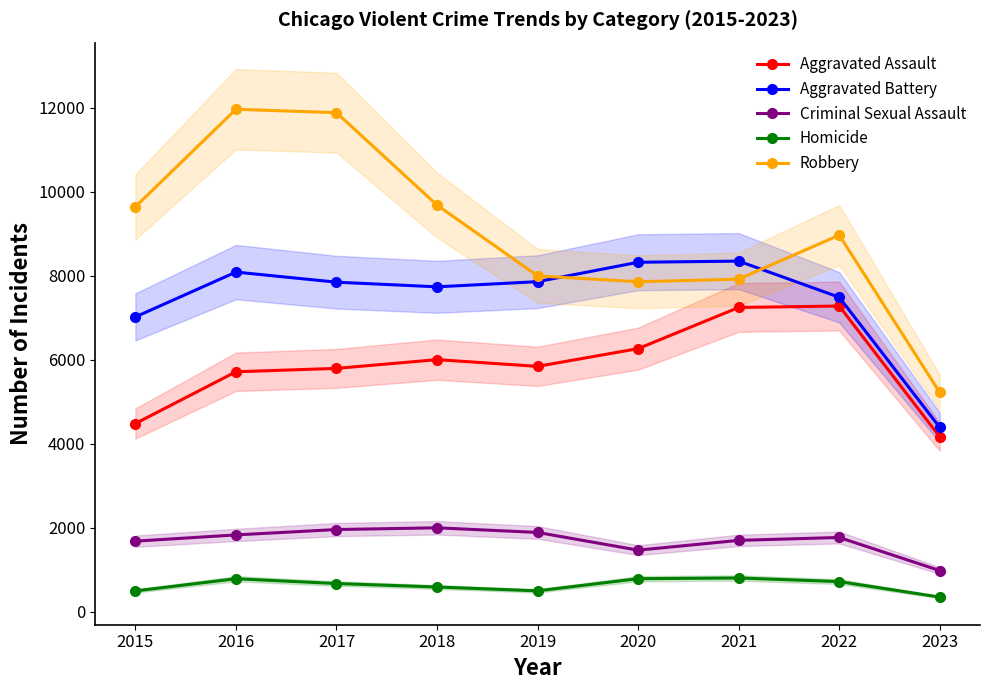

Reading left to right, list all the values displayed in this chart.

Aggravated Assault: 2015=4480	2016=5712	2017=5793	2018=6001	2019=5841	2020=6263	2021=7243	2022=7277	2023=4162
Aggravated Battery: 2015=7018	2016=8085	2017=7845	2018=7734	2019=7857	2020=8319	2021=8346	2022=7486	2023=4387
Criminal Sexual Assault: 2015=1680	2016=1829	2017=1957	2018=1998	2019=1888	2020=1466	2021=1699	2022=1768	2023=980
Homicide: 2015=496	2016=786	2017=672	2018=589	2019=498	2020=787	2021=804	2022=718	2023=349
Robbery: 2015=9638	2016=11960	2017=11880	2018=9680	2019=7994	2020=7855	2021=7917	2022=8965	2023=5219